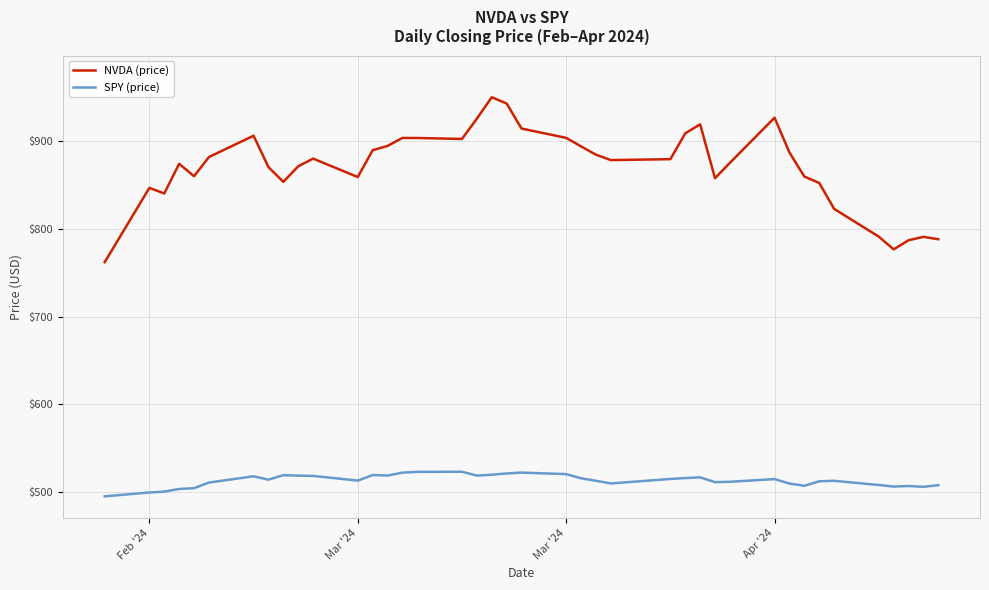

What is the difference between the maximum and minimum values in the NVDA (price) series?

188.0